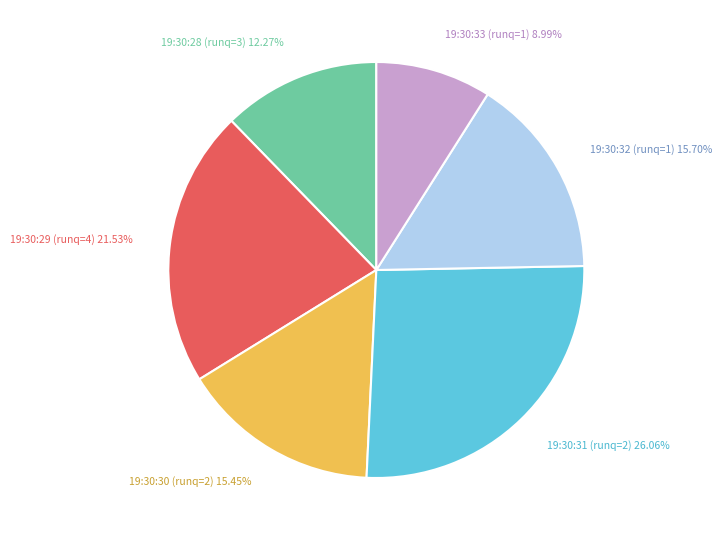

Is there any slice that represents more than half of the pie?

No